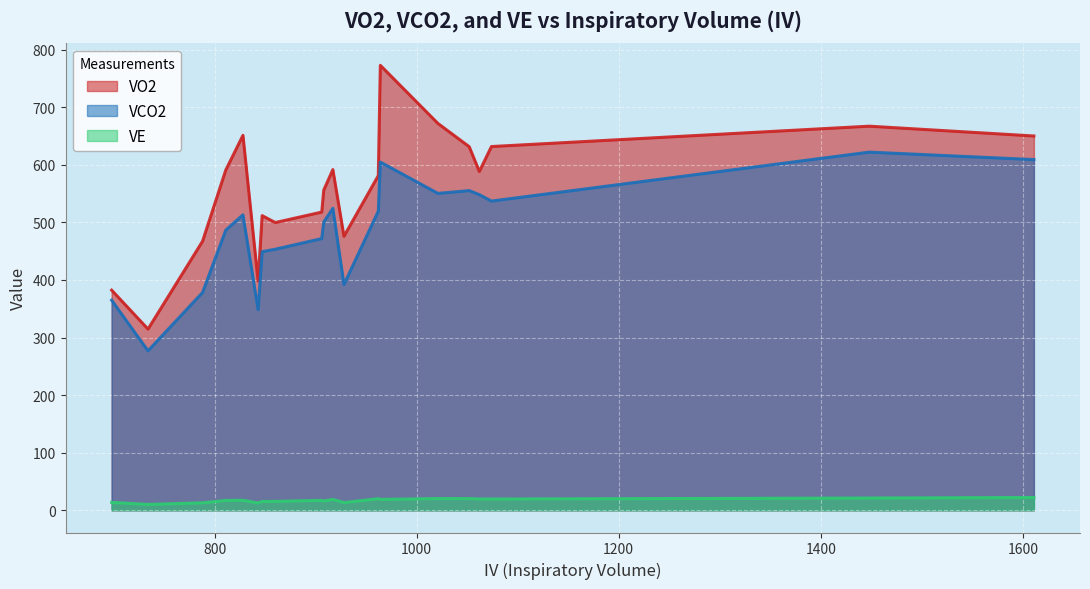

Reading left to right, what are all the values shown in this chart?

VO2: 698=382.3	734=314.7	788=467.2	828=651.2	1021=671.9	906=517.9	843=398.0	811=590.9	1074=631.7	962=581.2	917=591.7	1052=631.4	1611=650.1	908=556.2	1448=667.1	1062=588.4	860=499.7	847=511.7	928=475.9	964=772.8
VCO2: 698=364.8	734=276.9	788=378.3	828=513.1	1021=550.4	906=471.9	843=348.4	811=486.6	1074=537.0	962=519.5	917=524.4	1052=555.2	1611=609.1	908=500.7	1448=622.0	1062=548.2	860=453.4	847=449.1	928=392.1	964=604.8
VE: 698=13.7	734=10.2	788=12.9	828=17.4	1021=20.3	906=17.2	843=12.7	811=17.1	1074=19.5	962=20.1	917=18.9	1052=20.2	1611=22.2	908=15.9	1448=21.2	1062=19.6	860=15.4	847=15.4	928=13.4	964=18.8